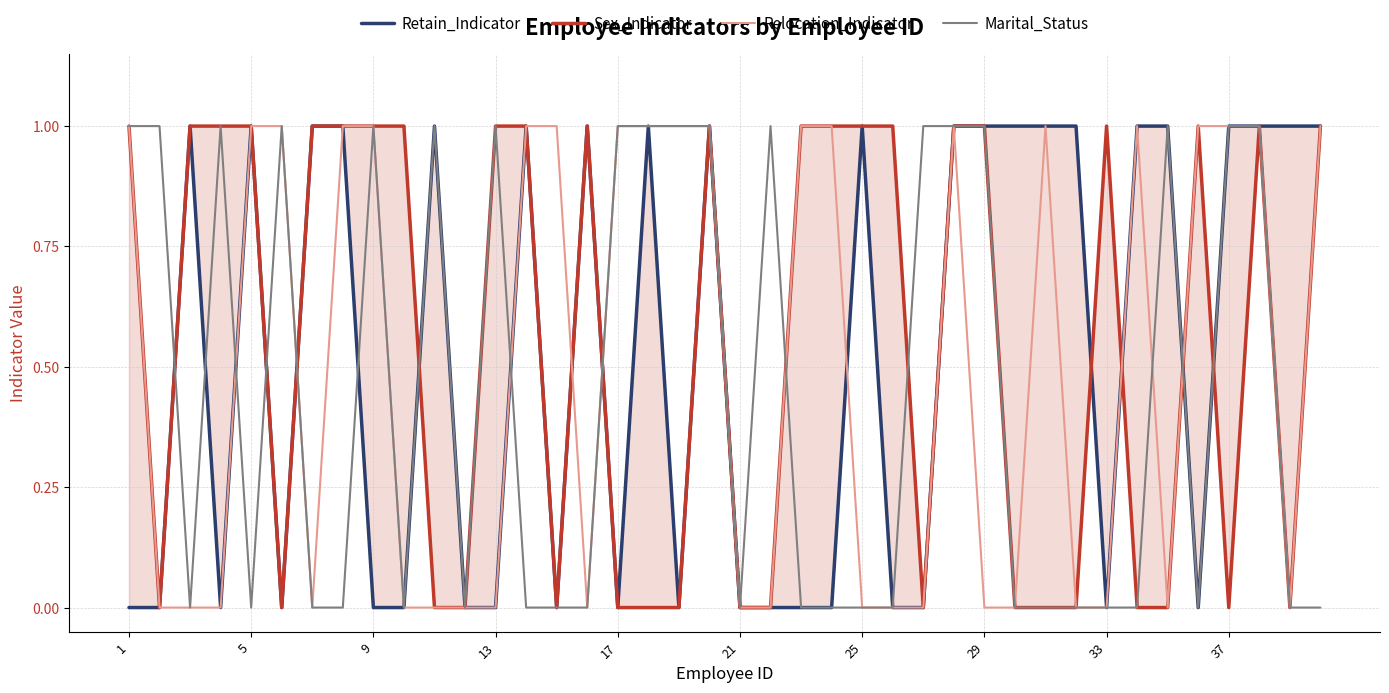

What is the average value of the Retain_Indicator series?

1